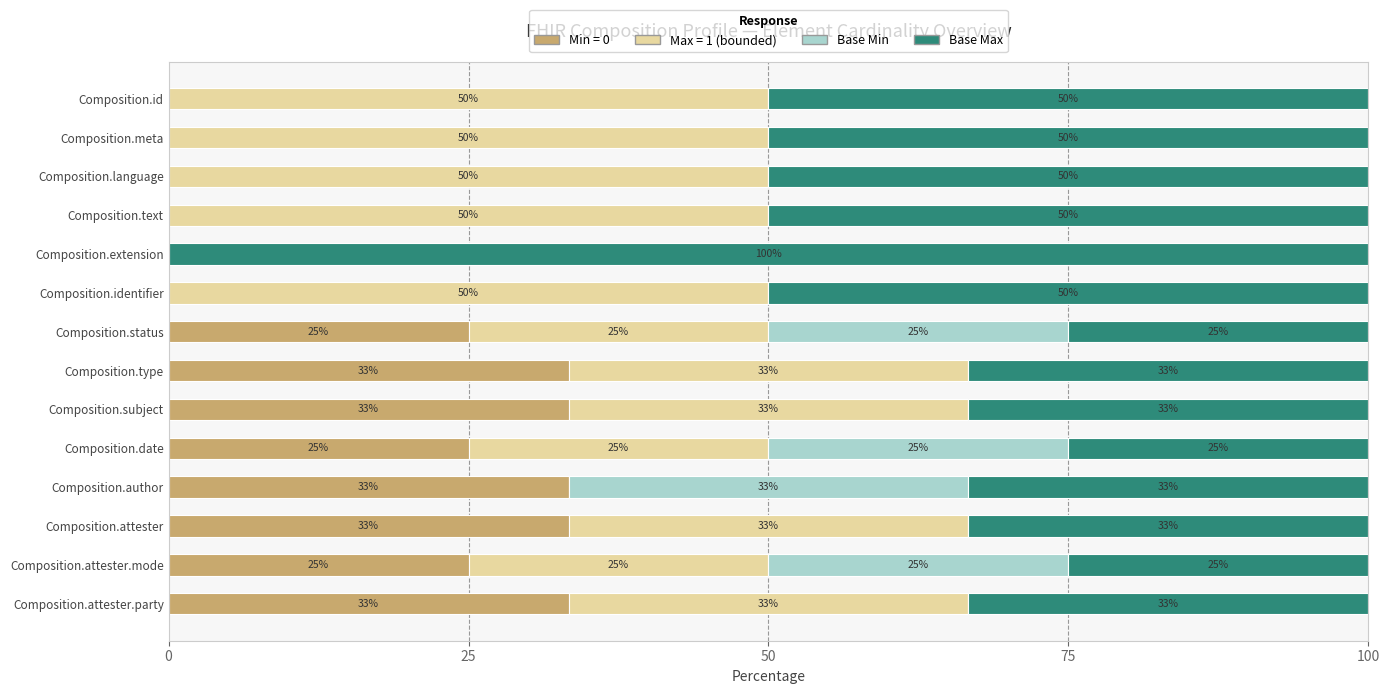

True or false: Min = 0 has a value of 33.3 at Composition.type.

True